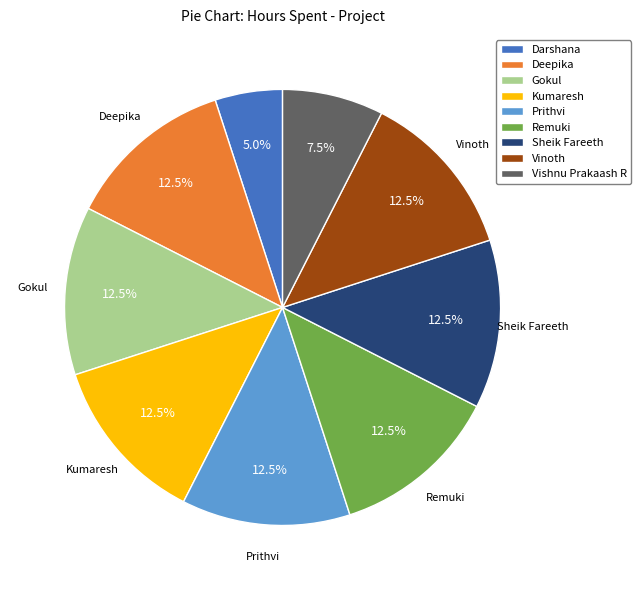

What is the ratio of the value at Kumaresh to the value at Remuki?

1.0